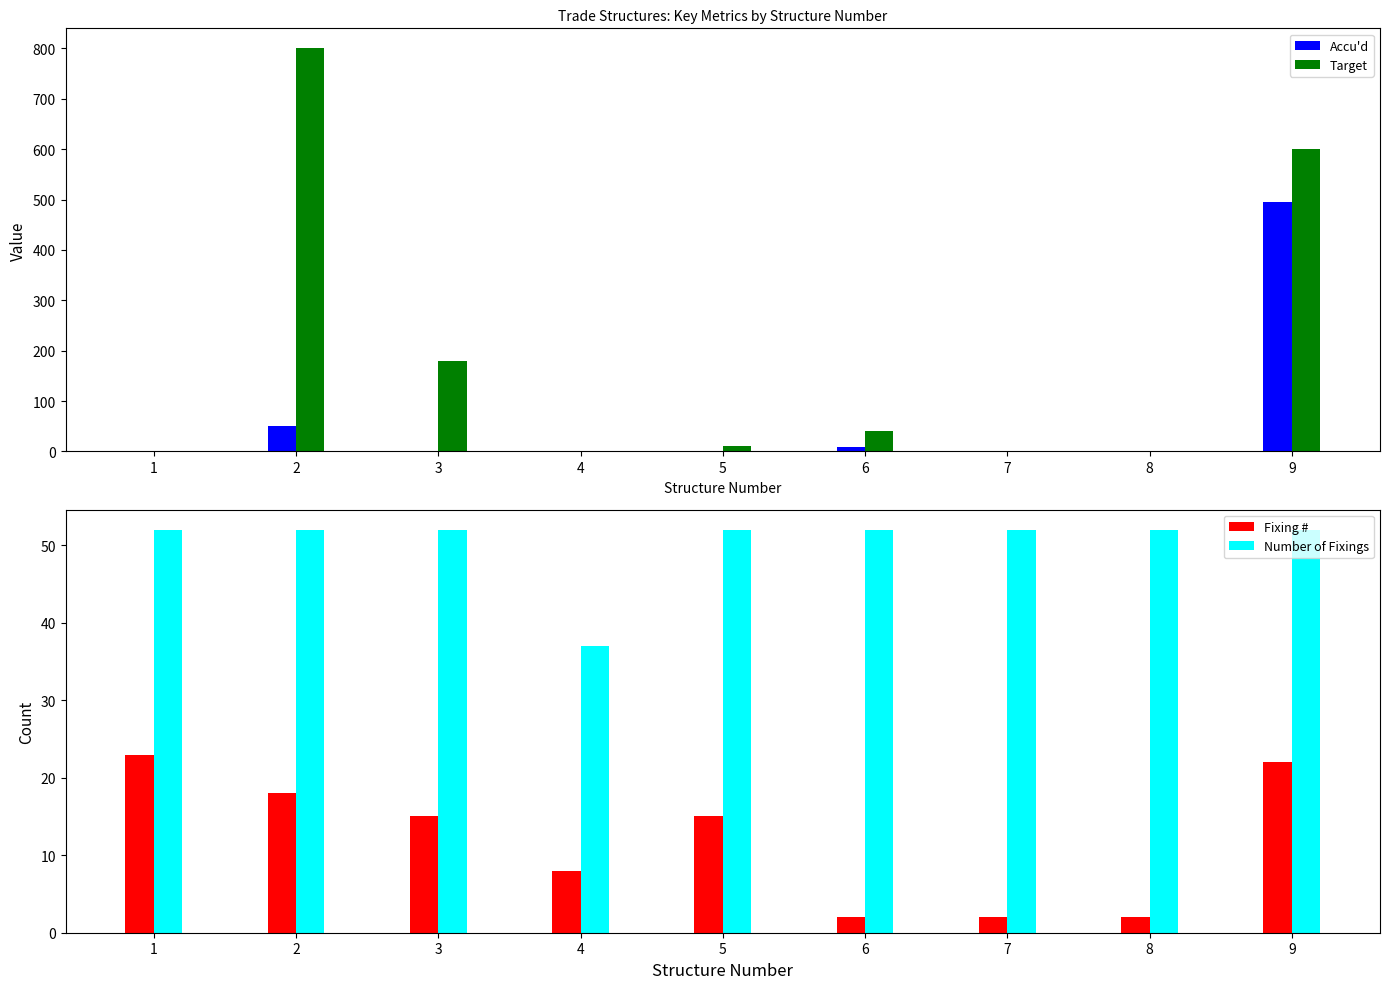

Which series changed the most between 3 and 5?

Target